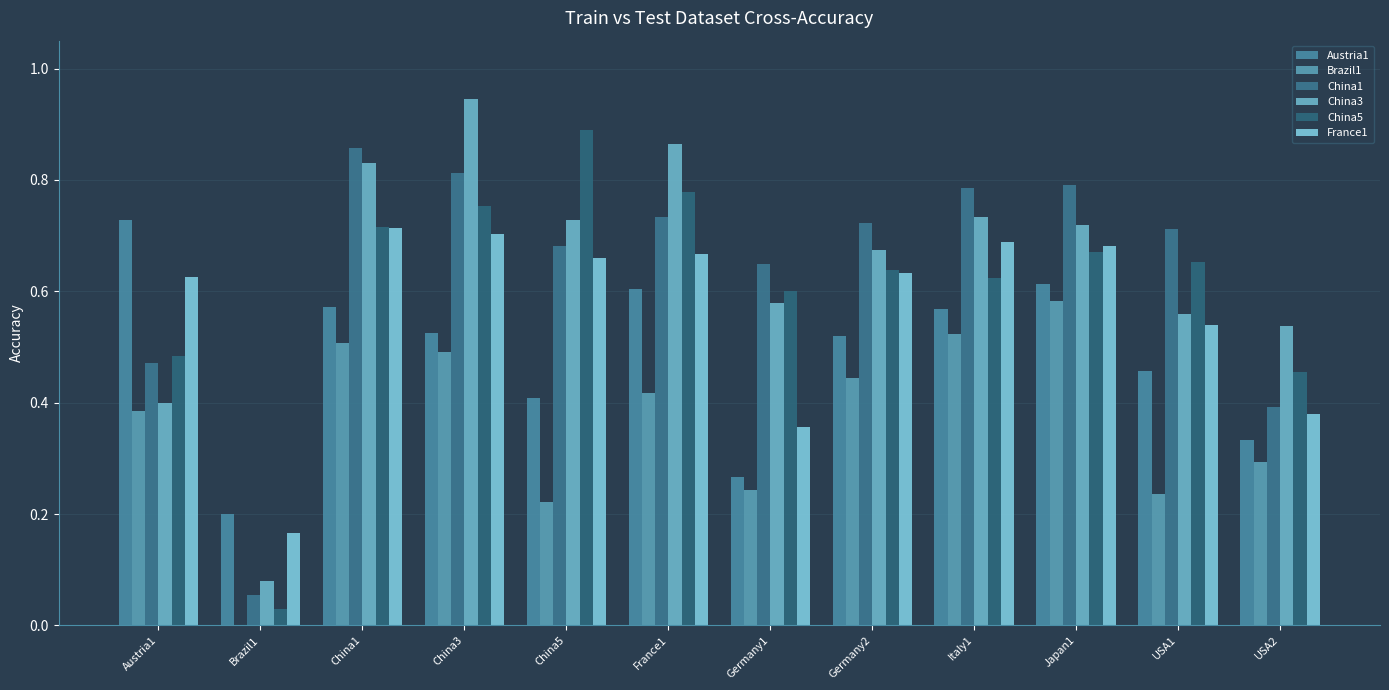

Does the chart contain stacked bars?

No